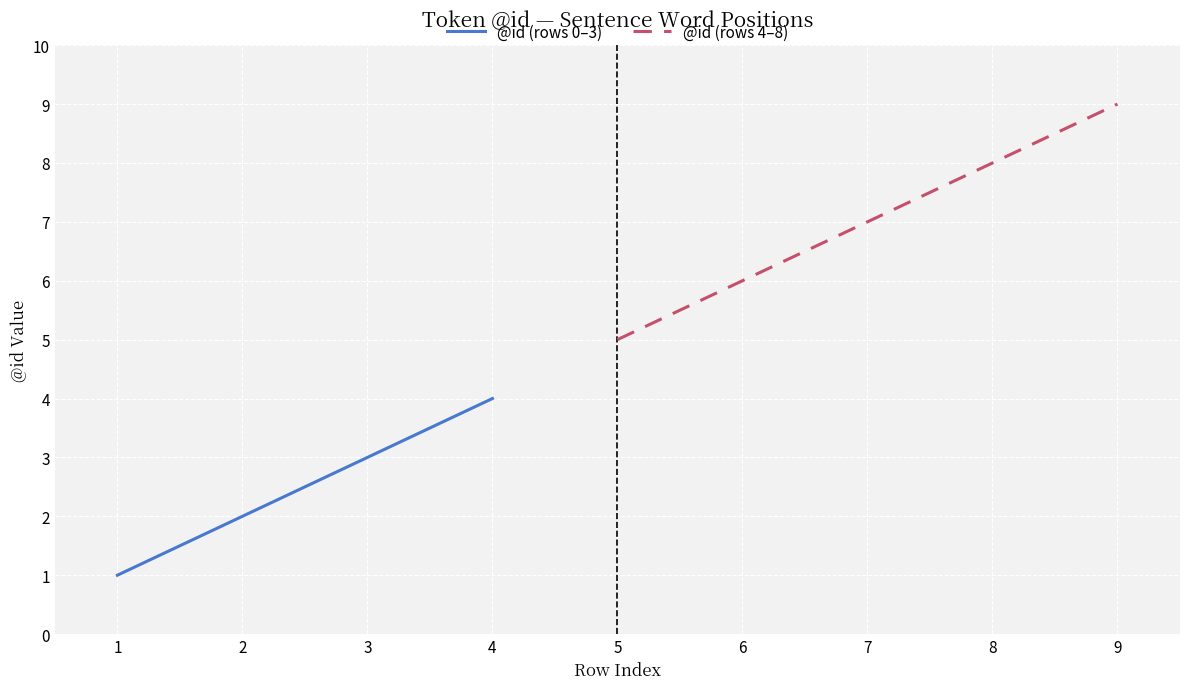

The @id (rows 0–3) series shows 3 at 3. True or false?

True